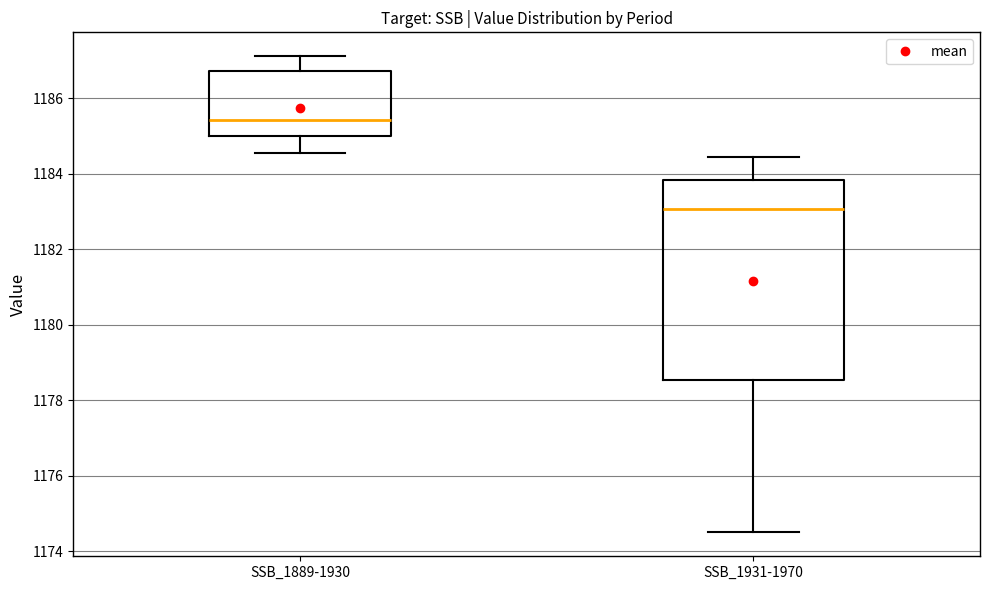

Reading left to right, read every box against the y-axis: the position of its median line, the range the box covers, and the ends of its whiskers. The values are not printed on the chart, so give them approximately, as read against the axis.

SSB_1889-1930: median 1185.4, box 1185.0 to 1186.8, whiskers 1184.6 to 1187.2
SSB_1931-1970: median 1183.0, box 1178.6 to 1183.8, whiskers 1174.6 to 1184.4